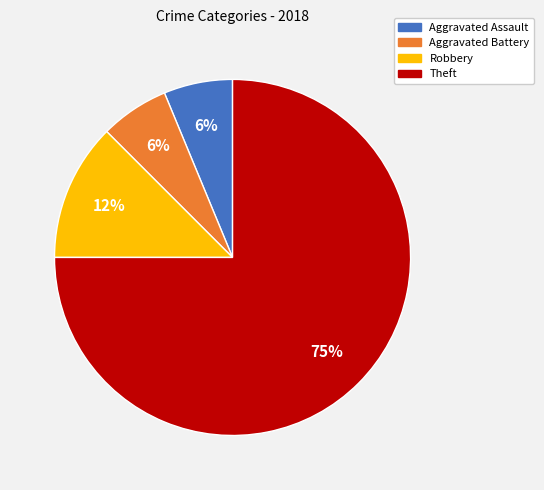

Do Aggravated Assault and Aggravated Battery together represent more than half of the pie?

No